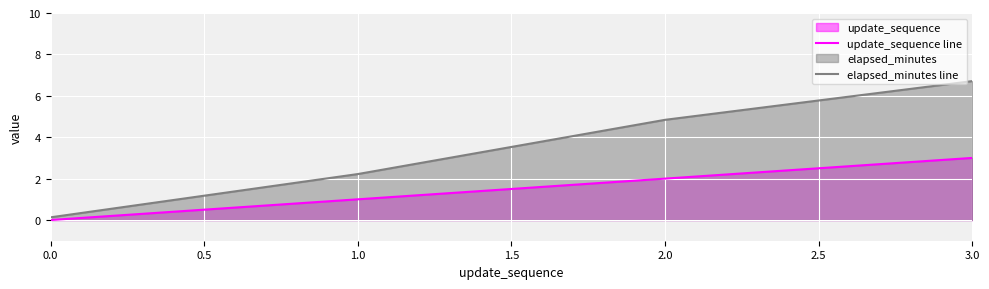

What position from the left is 3.0?

4